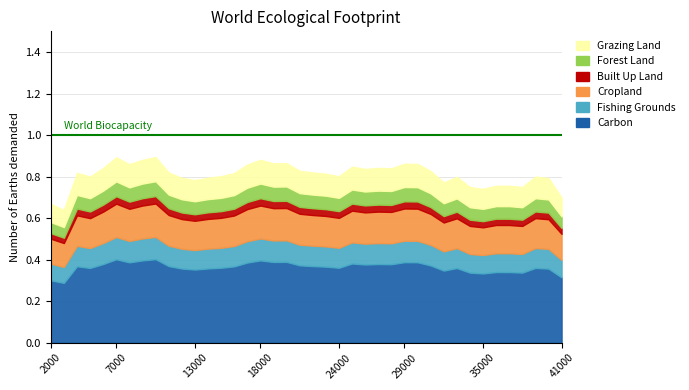

At which category does the data reach its first local valley?

3000.0